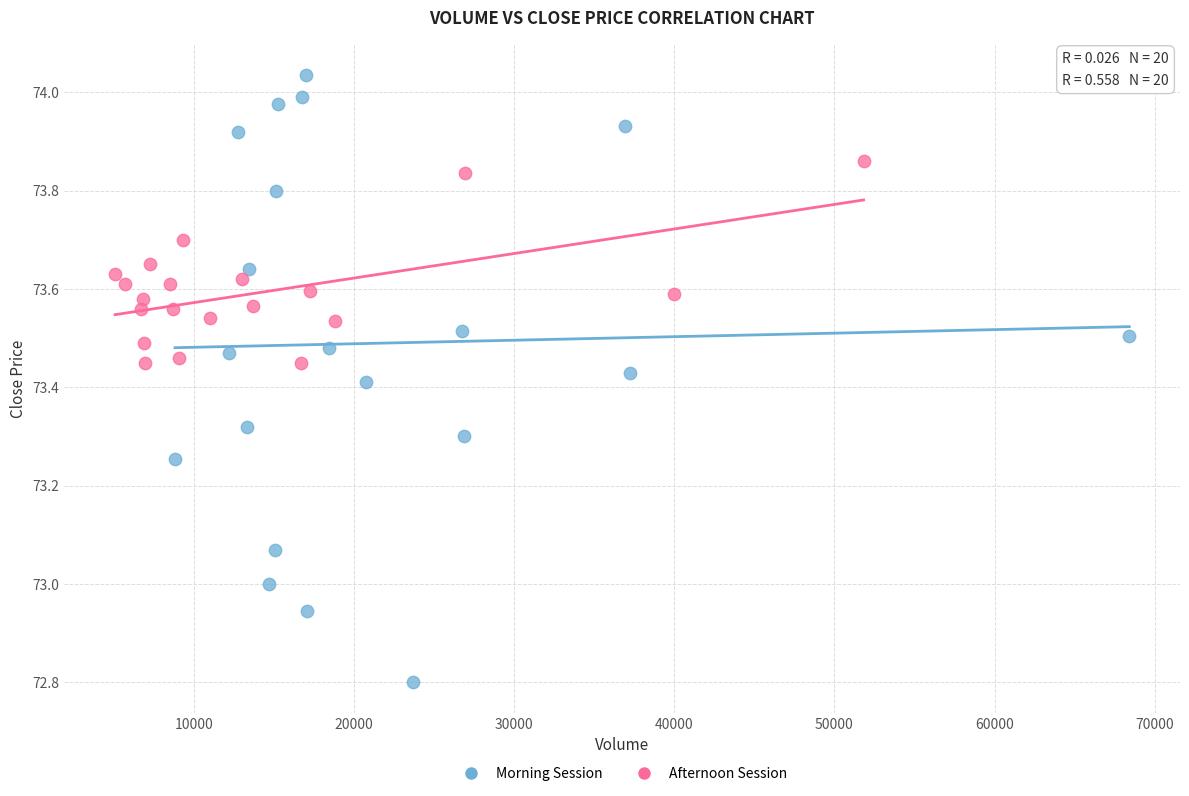

Which series reaches the minimum Y coordinate?

Morning Session